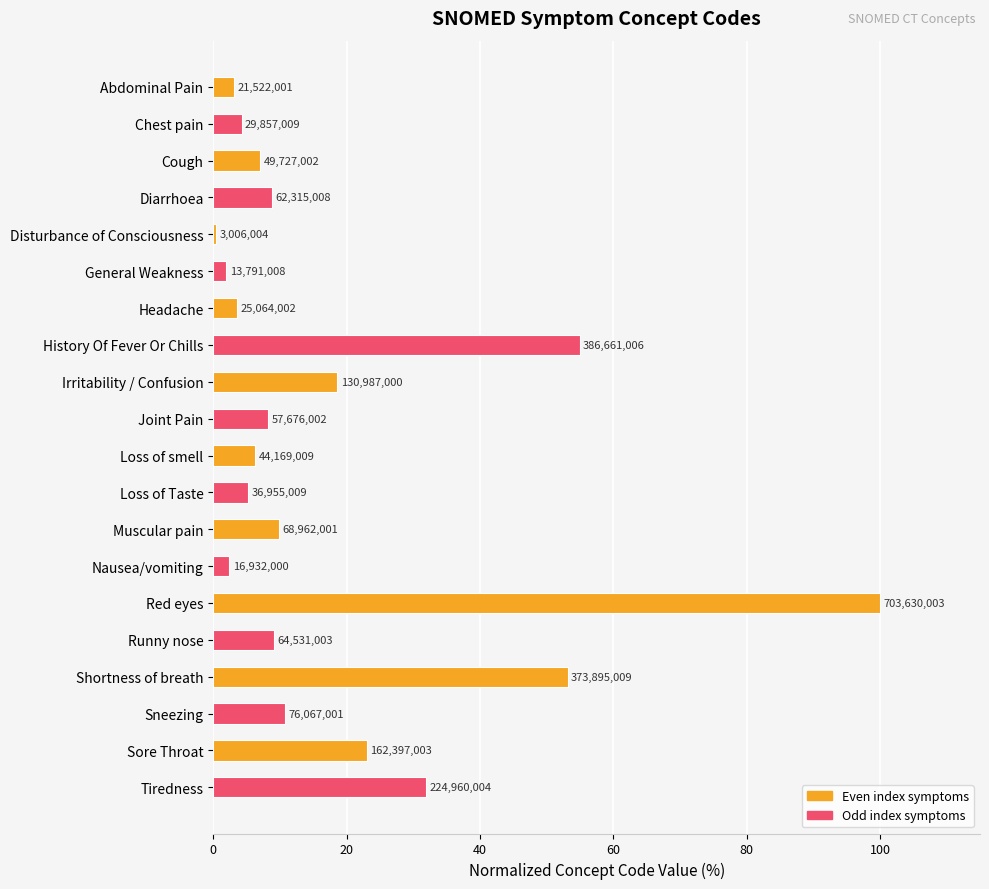

How many bars are there in total?

20